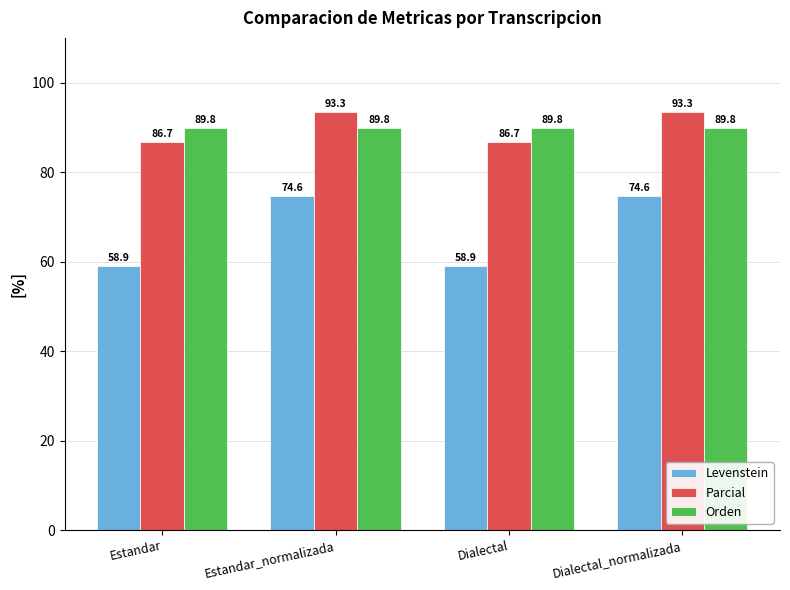

Is it true that Levenstein equals 31.8 at Dialectal_normalizada?

False